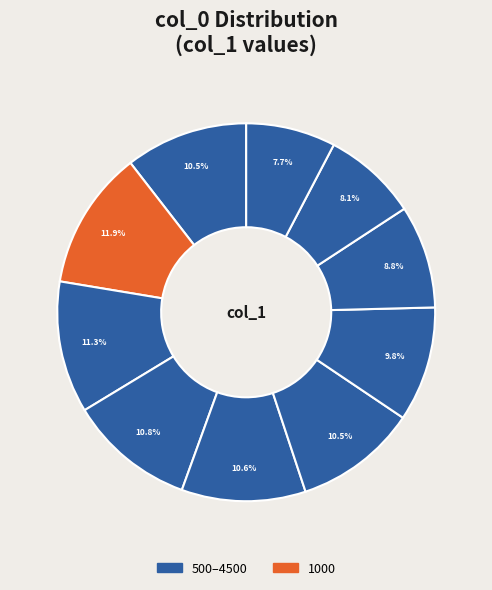

Which slice is the largest?

1000